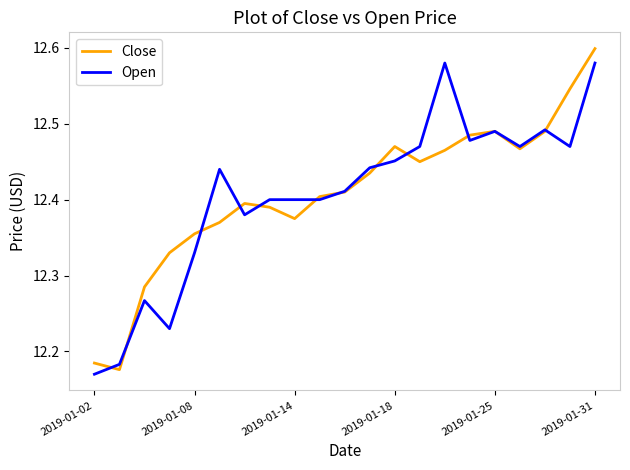

Which series has the widest spread of values?

Close